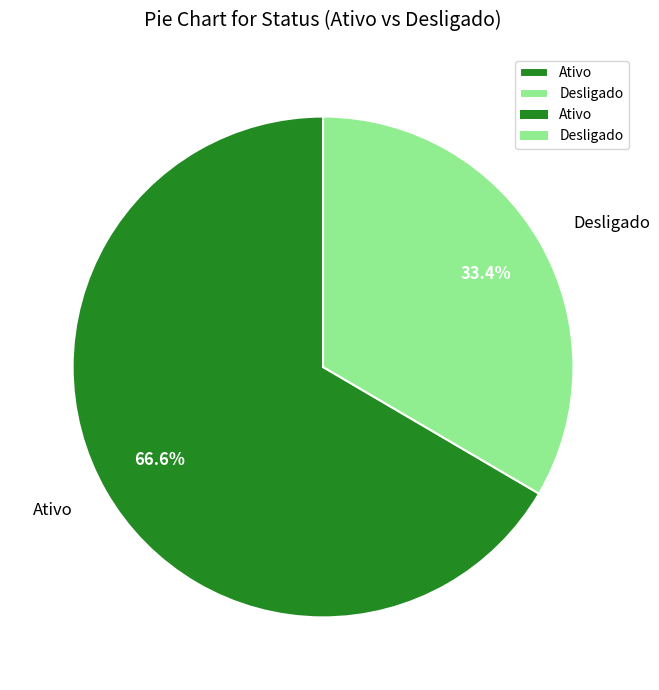

To the nearest percent, what is the average slice percentage?

50%